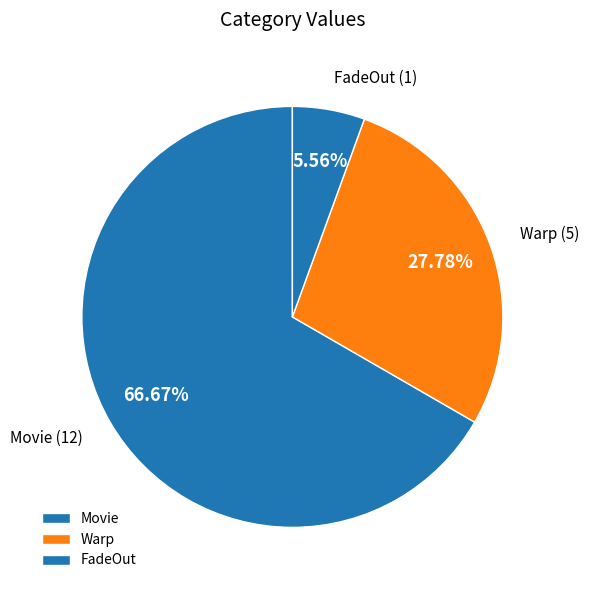

Which category has the biggest portion of the pie?

Movie